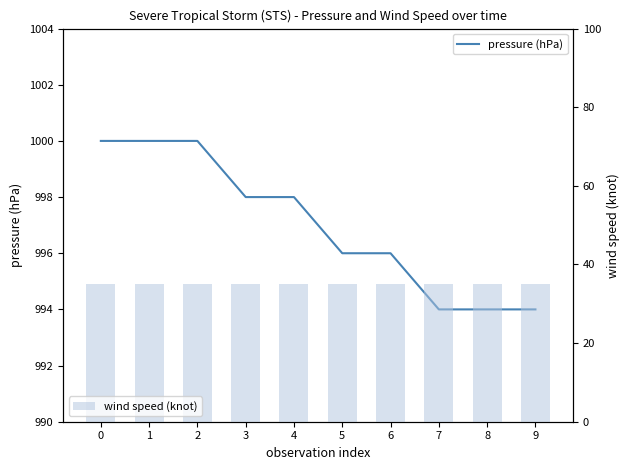

Which series changed the most between 6 and 7?

pressure (hPa)